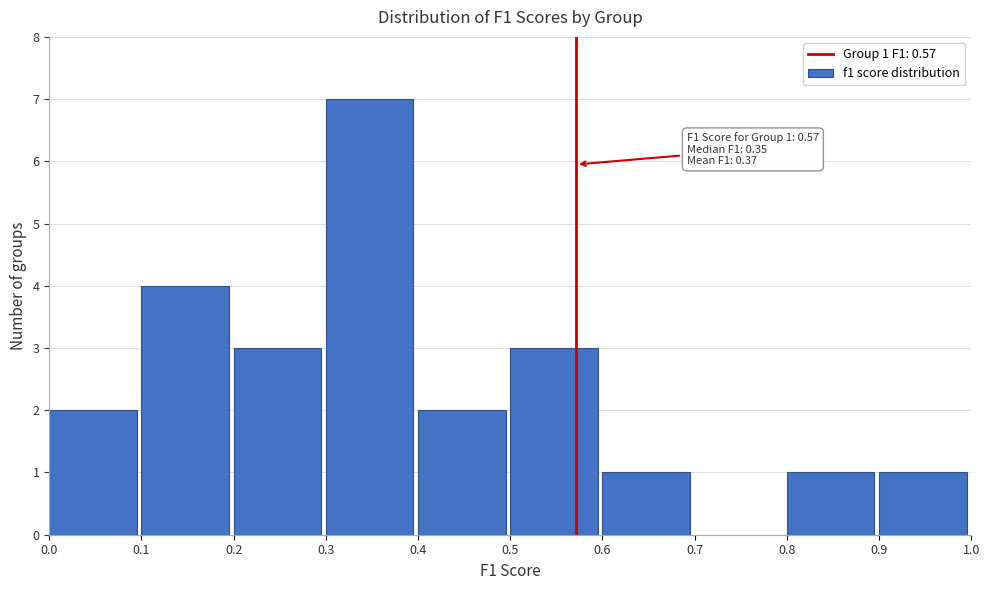

Over which range of the x-axis is the bar tallest?

0.3 to 0.4